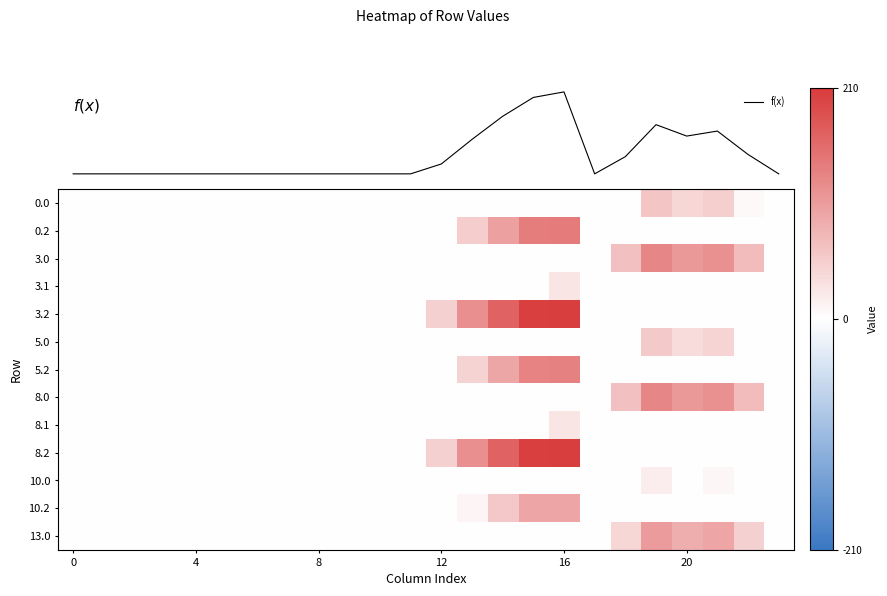

True or false: f(x) has a value of 70.5 at 18.

False